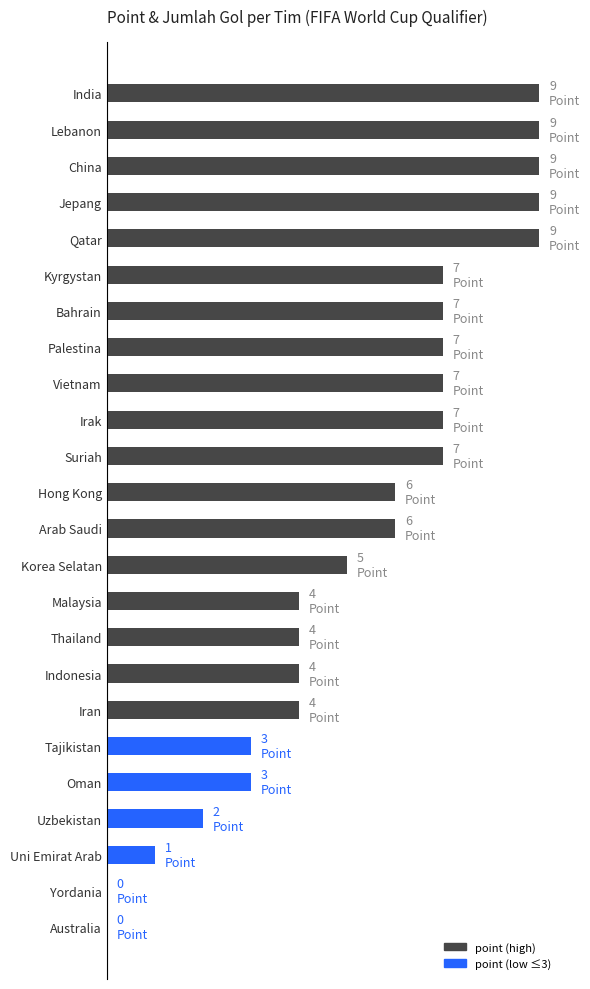

Are the bars horizontal?

Yes